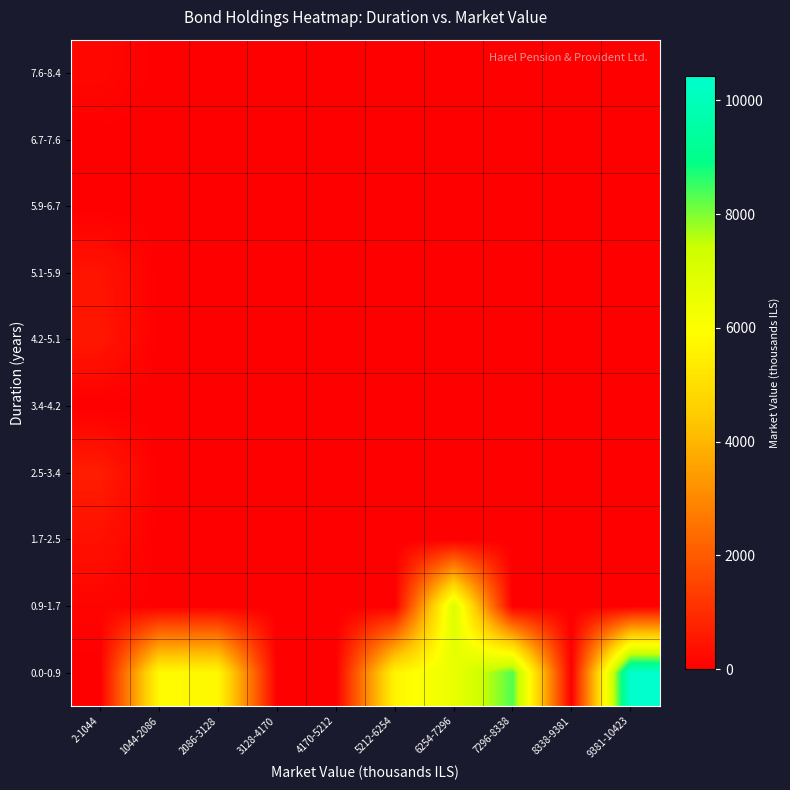

Reading left to right, what are all the values shown in this chart?

0.0-0.9: 2-1044=5.3	1044-2086=5851.1	2086-3128=5780.8	3128-4170=0.0	4170-5212=0.0	5212-6254=5659.5	6254-7296=6528.4	7296-8338=8330.1	8338-9381=0.0	9381-10423=10422.6
0.9-1.7: 2-1044=114.3	1044-2086=0.0	2086-3128=0.0	3128-4170=0.0	4170-5212=0.0	5212-6254=0.0	6254-7296=7025.0	7296-8338=0.0	8338-9381=0.0	9381-10423=0.0
1.7-2.5: 2-1044=377.9	1044-2086=0.0	2086-3128=0.0	3128-4170=0.0	4170-5212=0.0	5212-6254=0.0	6254-7296=0.0	7296-8338=0.0	8338-9381=0.0	9381-10423=0.0
2.5-3.4: 2-1044=638.8	1044-2086=0.0	2086-3128=0.0	3128-4170=0.0	4170-5212=0.0	5212-6254=0.0	6254-7296=0.0	7296-8338=0.0	8338-9381=0.0	9381-10423=0.0
3.4-4.2: 2-1044=0.0	1044-2086=0.0	2086-3128=0.0	3128-4170=0.0	4170-5212=0.0	5212-6254=0.0	6254-7296=0.0	7296-8338=0.0	8338-9381=0.0	9381-10423=0.0
4.2-5.1: 2-1044=519.4	1044-2086=0.0	2086-3128=0.0	3128-4170=0.0	4170-5212=0.0	5212-6254=0.0	6254-7296=0.0	7296-8338=0.0	8338-9381=0.0	9381-10423=0.0
5.1-5.9: 2-1044=448.0	1044-2086=0.0	2086-3128=0.0	3128-4170=0.0	4170-5212=0.0	5212-6254=0.0	6254-7296=0.0	7296-8338=0.0	8338-9381=0.0	9381-10423=0.0
5.9-6.7: 2-1044=0.0	1044-2086=0.0	2086-3128=0.0	3128-4170=0.0	4170-5212=0.0	5212-6254=0.0	6254-7296=0.0	7296-8338=0.0	8338-9381=0.0	9381-10423=0.0
6.7-7.6: 2-1044=0.0	1044-2086=0.0	2086-3128=0.0	3128-4170=0.0	4170-5212=0.0	5212-6254=0.0	6254-7296=0.0	7296-8338=0.0	8338-9381=0.0	9381-10423=0.0
7.6-8.4: 2-1044=197.5	1044-2086=0.0	2086-3128=0.0	3128-4170=0.0	4170-5212=0.0	5212-6254=0.0	6254-7296=0.0	7296-8338=0.0	8338-9381=0.0	9381-10423=0.0